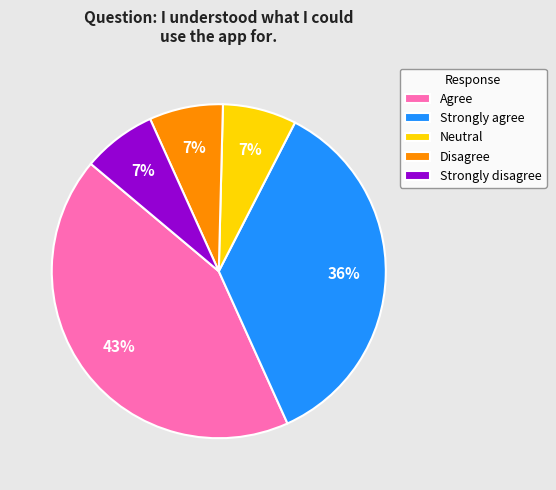

To the nearest percent, what is the difference between the largest and smallest slice percentages?

36%